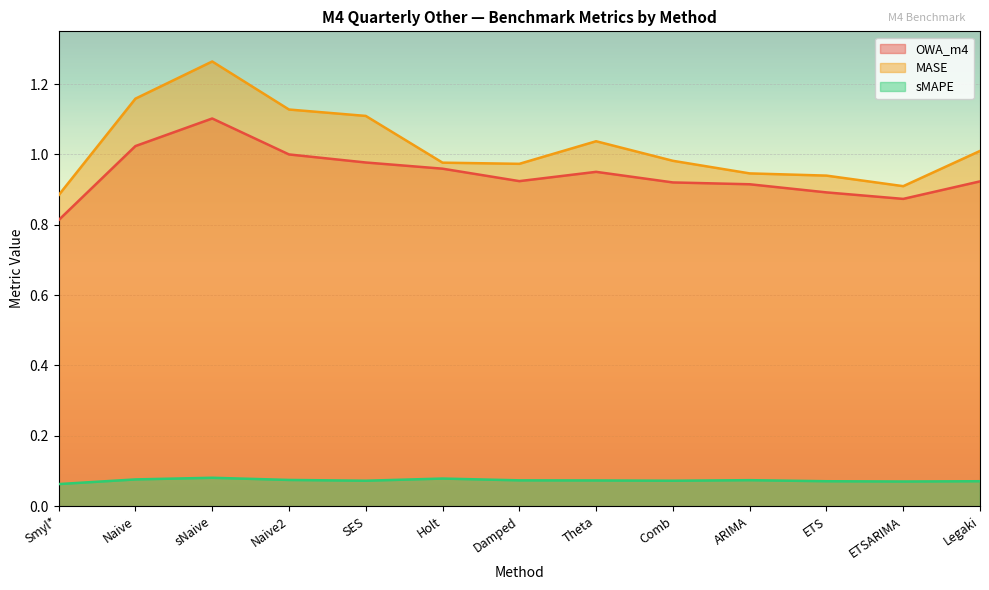

True or false: sMAPE has a value of 0.1 at Legaki.

True